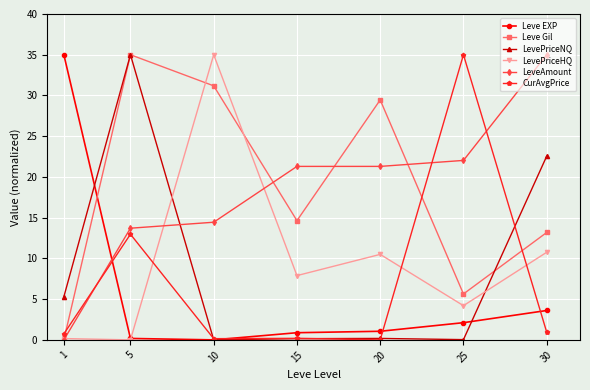

At which category is the sum across all series the highest?

5